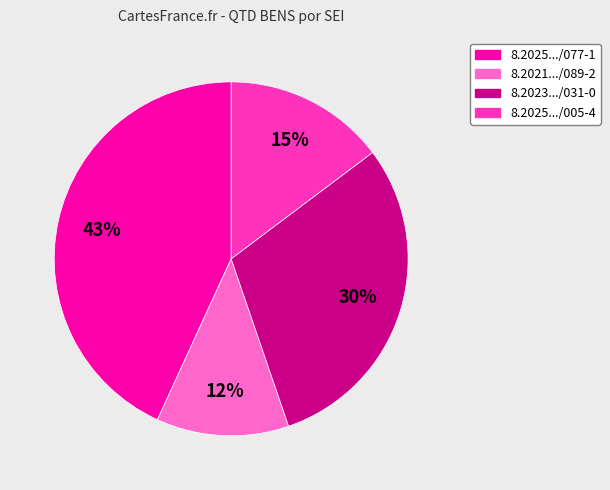

To the nearest percent, what is the difference between the largest and smallest slice percentages?

31%